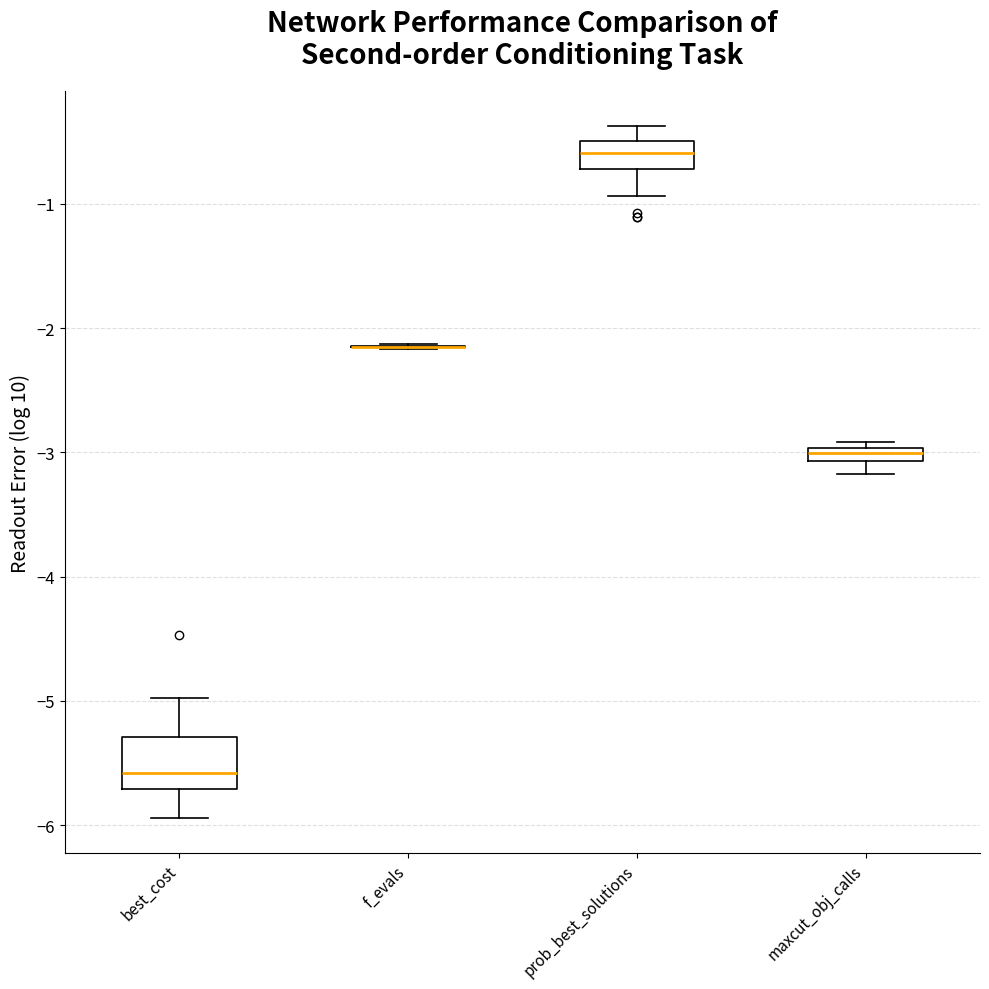

Where is the lower edge of the box for best_cost on the y-axis? The values are not printed on the chart, so give them approximately, as read against the axis.

-5.7